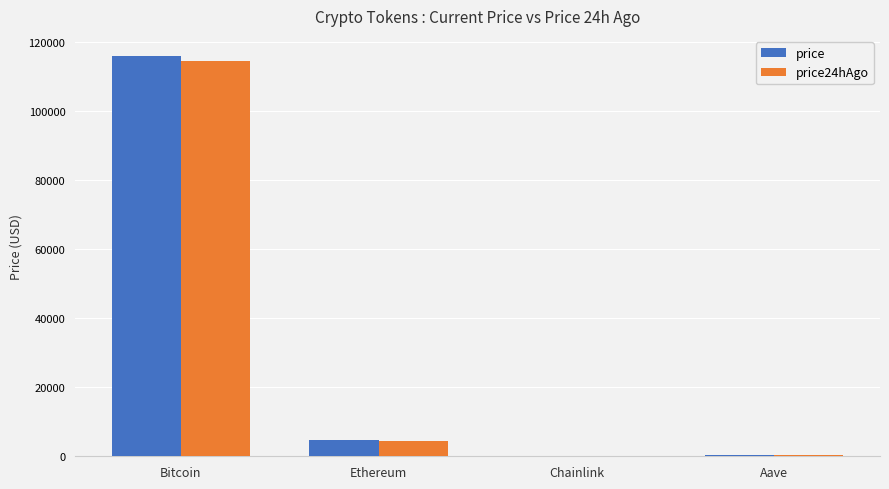

Are the bars grouped side by side (vs. stacked)?

Yes